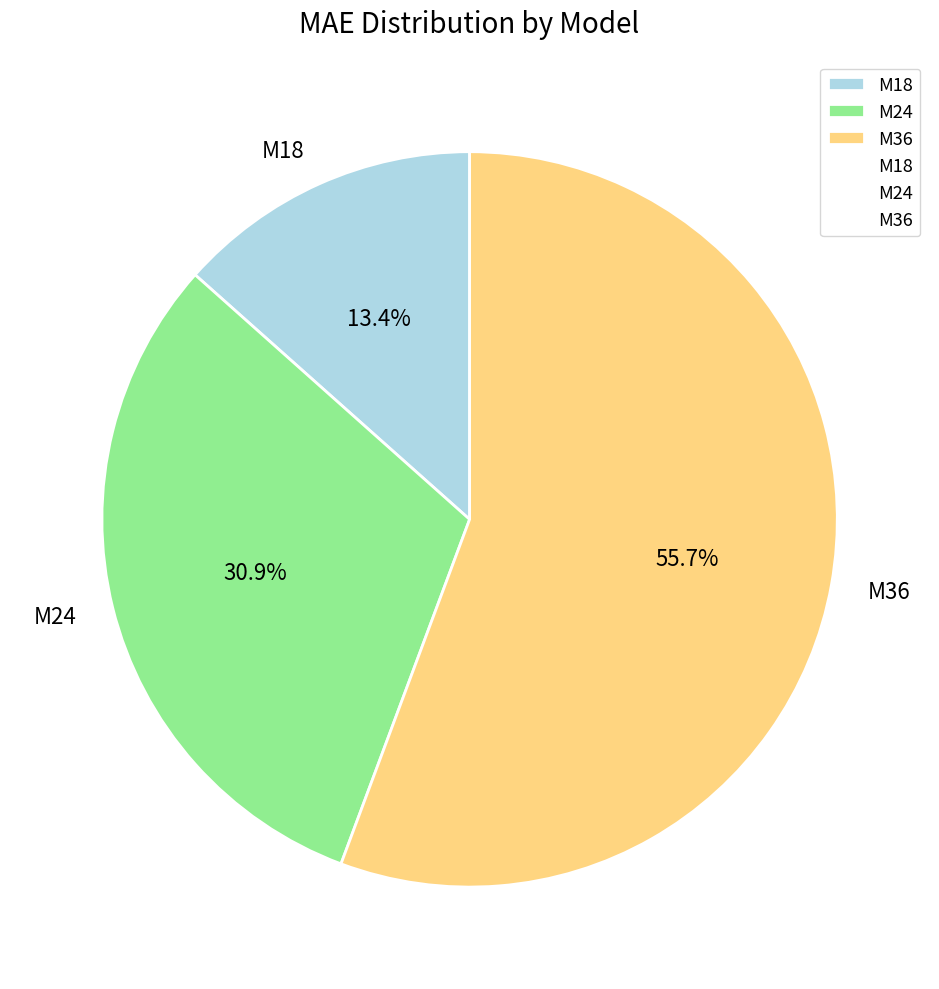

To the nearest percent, what is the average slice percentage?

33%